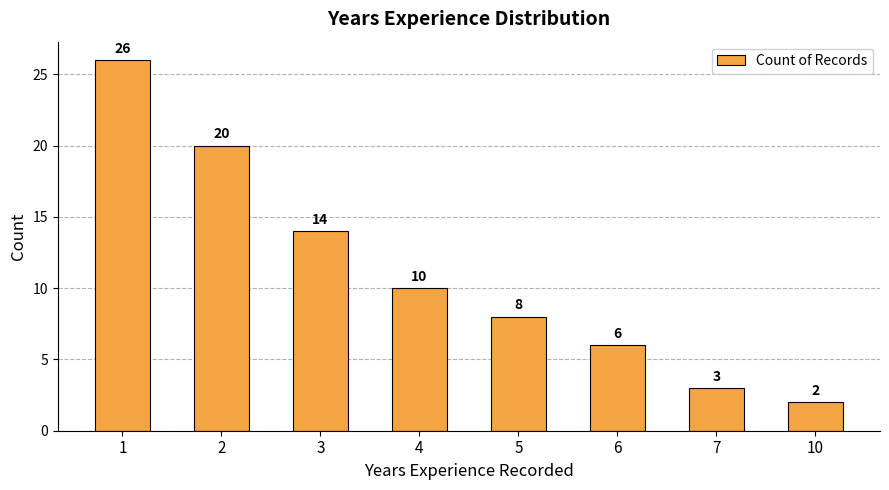

Which label corresponds to the smallest value in the chart?

10